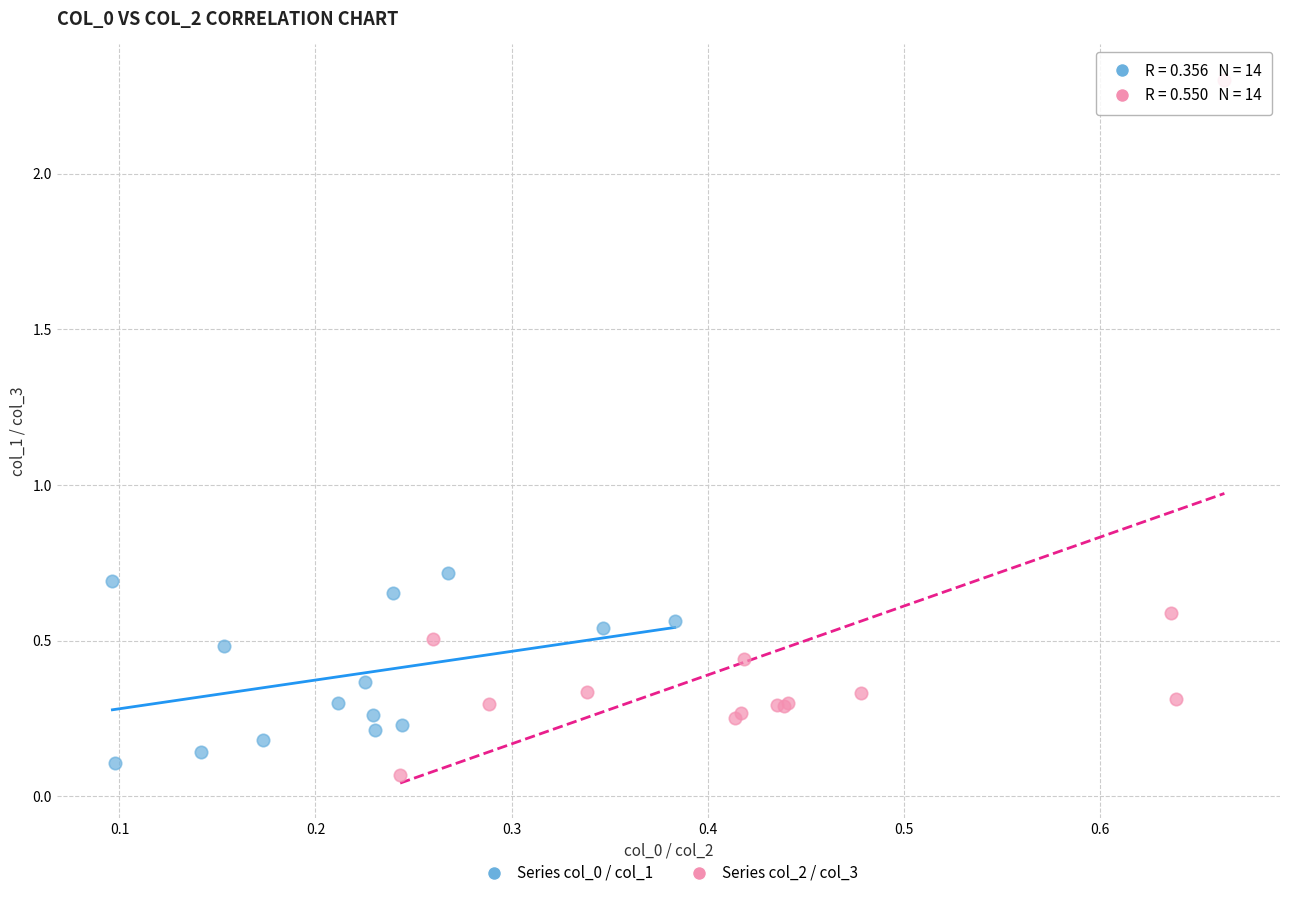

Which series has the widest spread of Y values?

Series col_2 / col_3